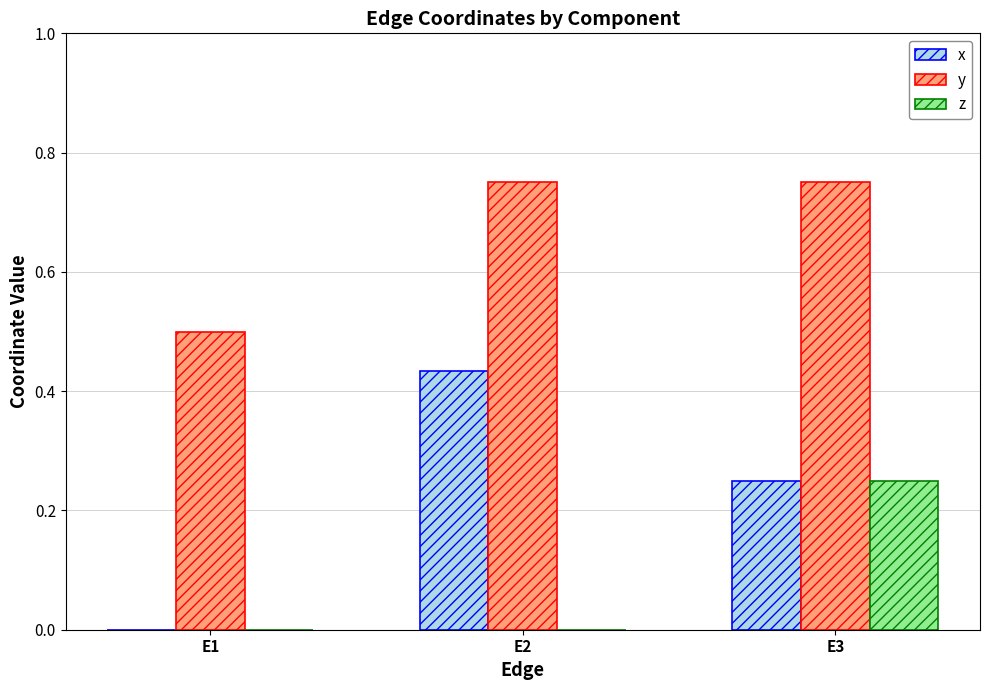

Is it true that y equals 0.4 at E3?

False